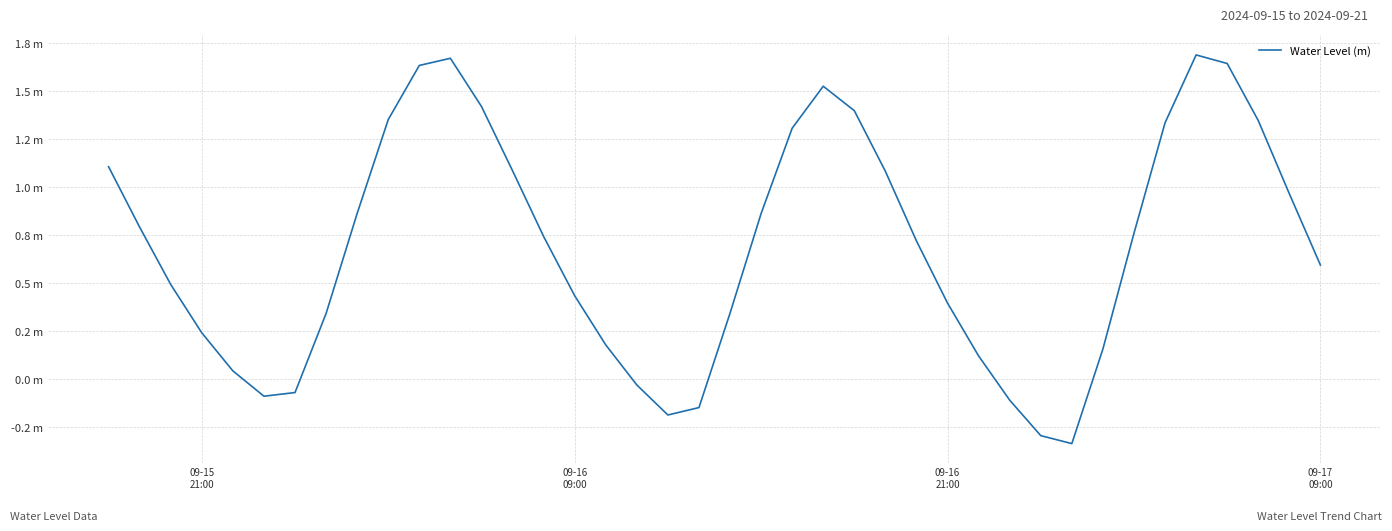

Is this an area chart (filled region under the line)?

No